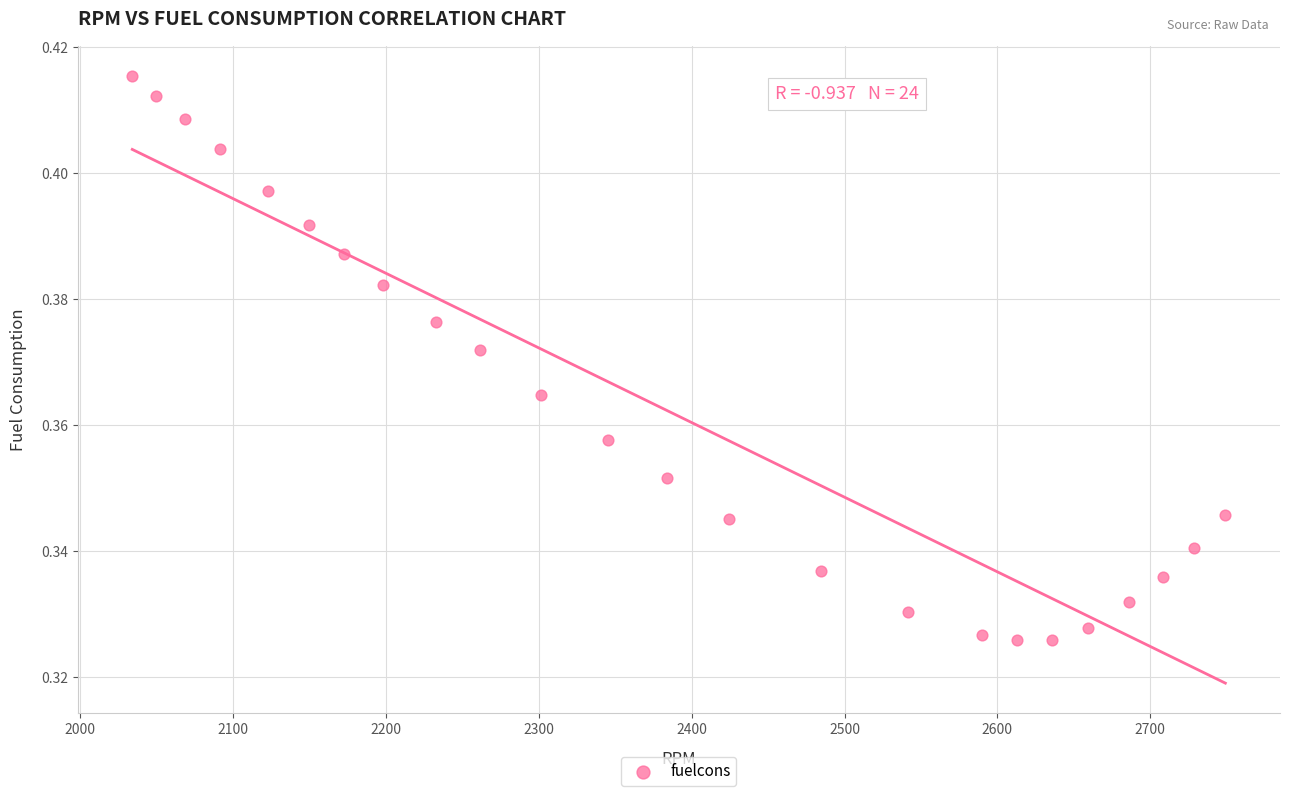

What is the range of X values (max minus min)?

715.2